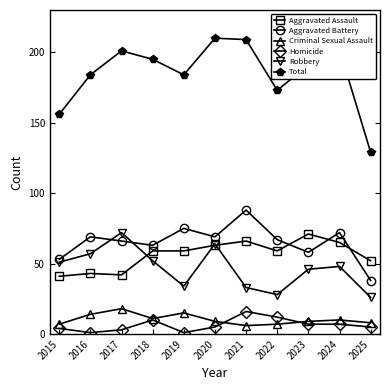

What are all the series names shown in the legend?

Aggravated Assault, Aggravated Battery, Criminal Sexual Assault, Homicide, Robbery, Total